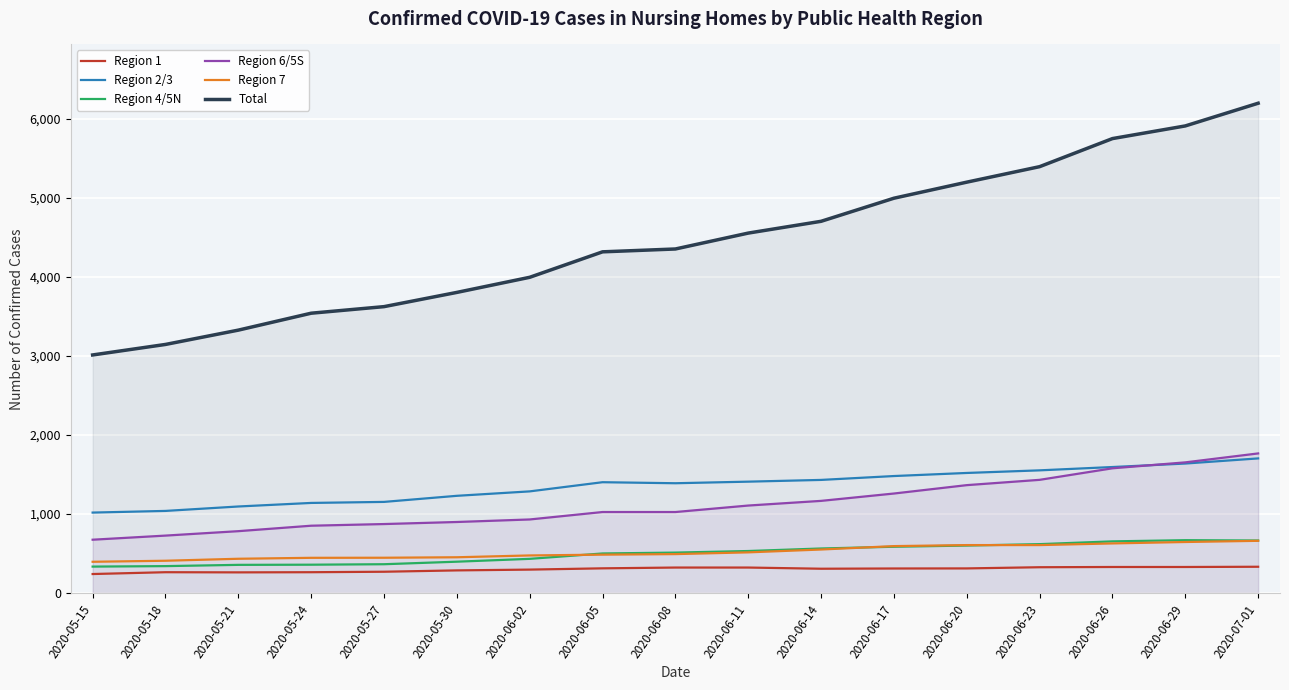

Is it true that Region 1 equals 523 at 2020-06-11?

False